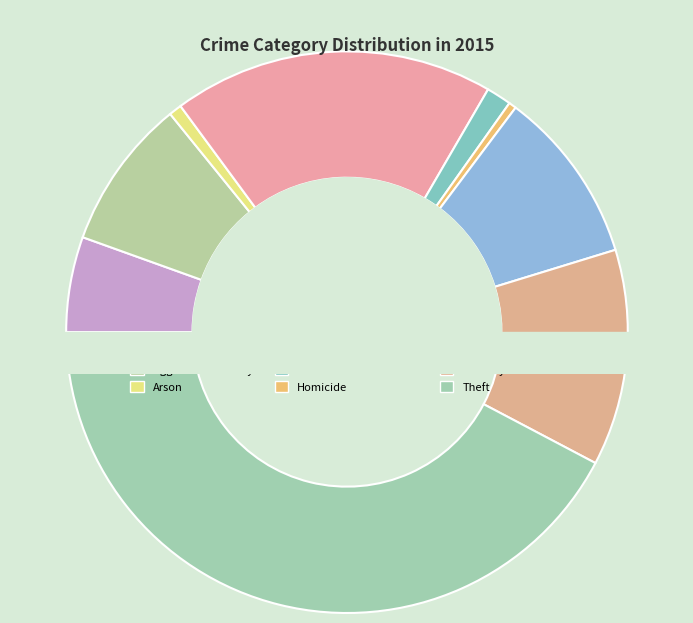

What is the smallest slice in the pie chart?

Homicide